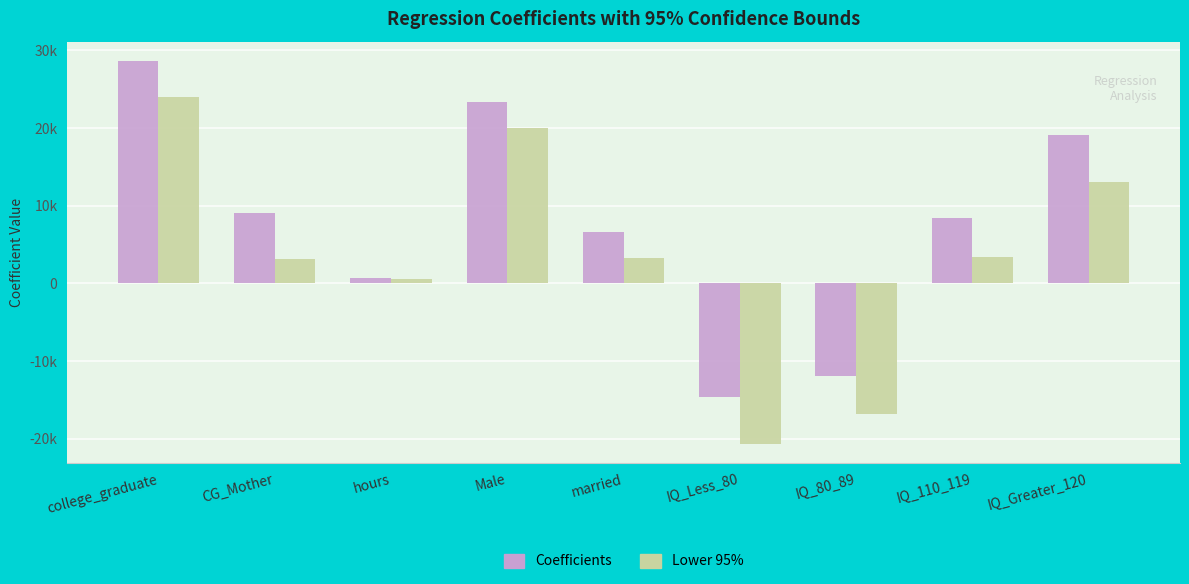

What are all the series names shown in the legend?

Coefficients, Lower 95%